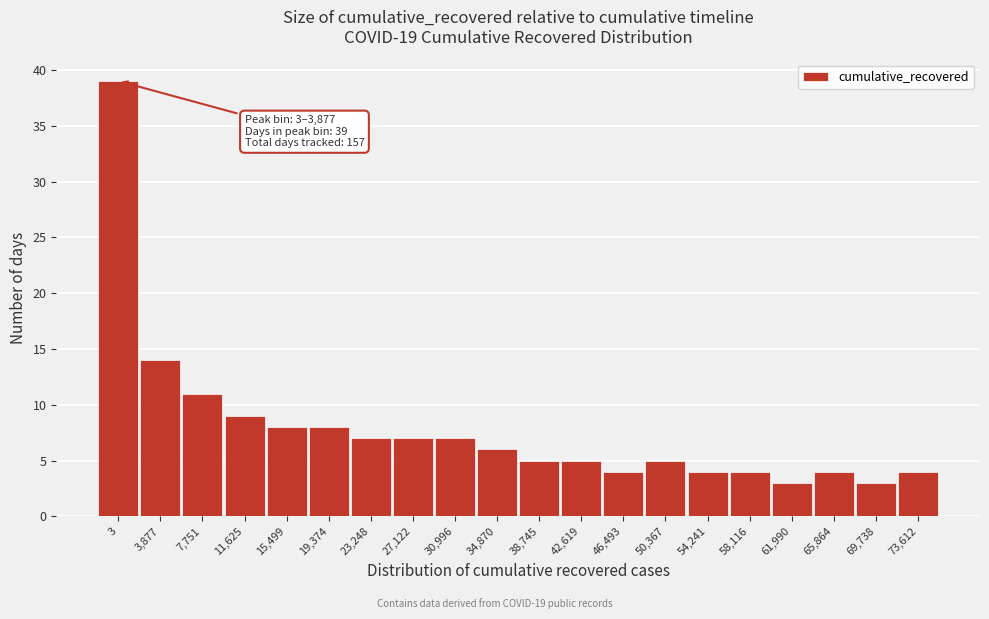

Reading left to right, what are all the values shown in this chart?

39	14	11	9	8	8	7	7	7	6	5	5	4	5	4	4	3	4	3	4